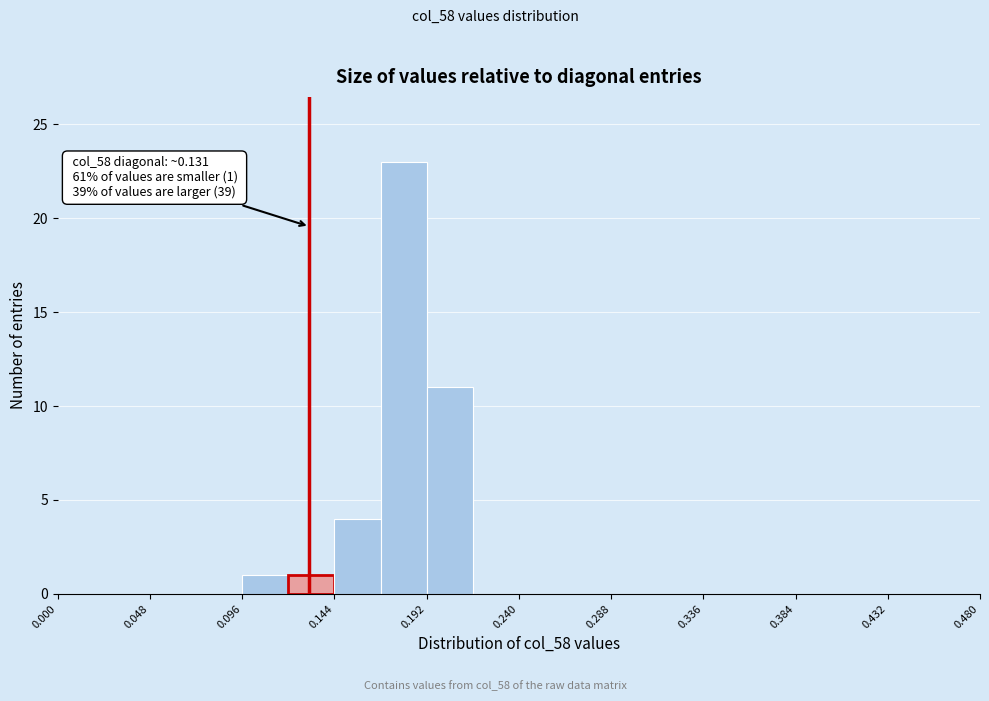

Over which range of the x-axis is the bar tallest?

0.168 to 0.192